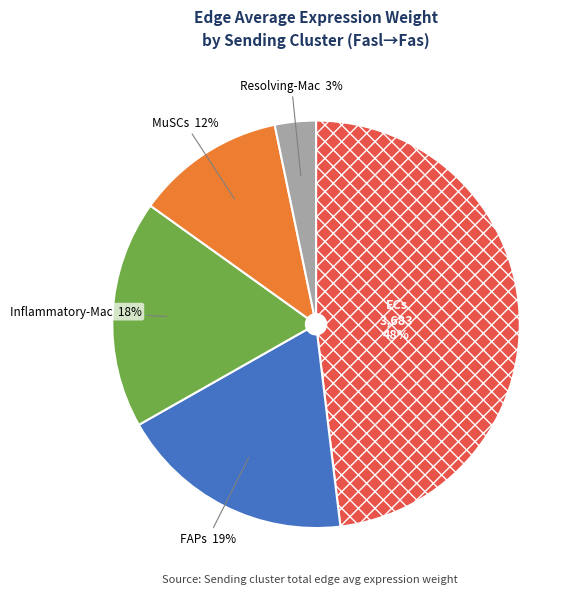

What percentage is the MuSCs slice, to the nearest percent?

12%